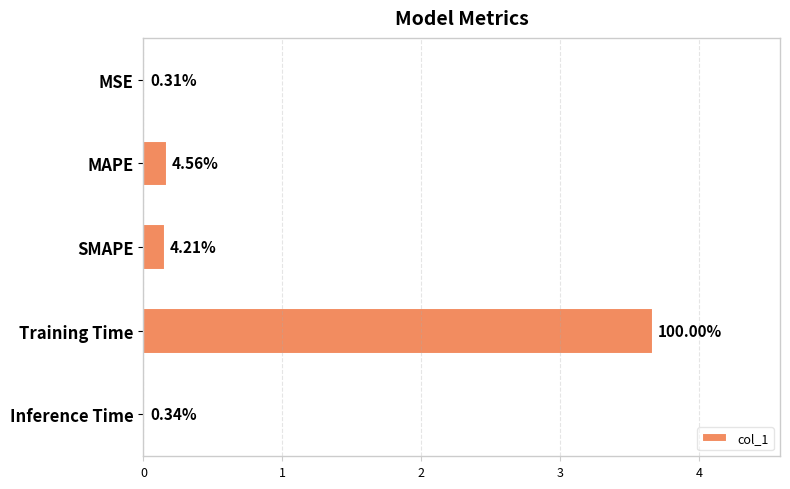

What is the difference between the maximum and minimum values?

3.7